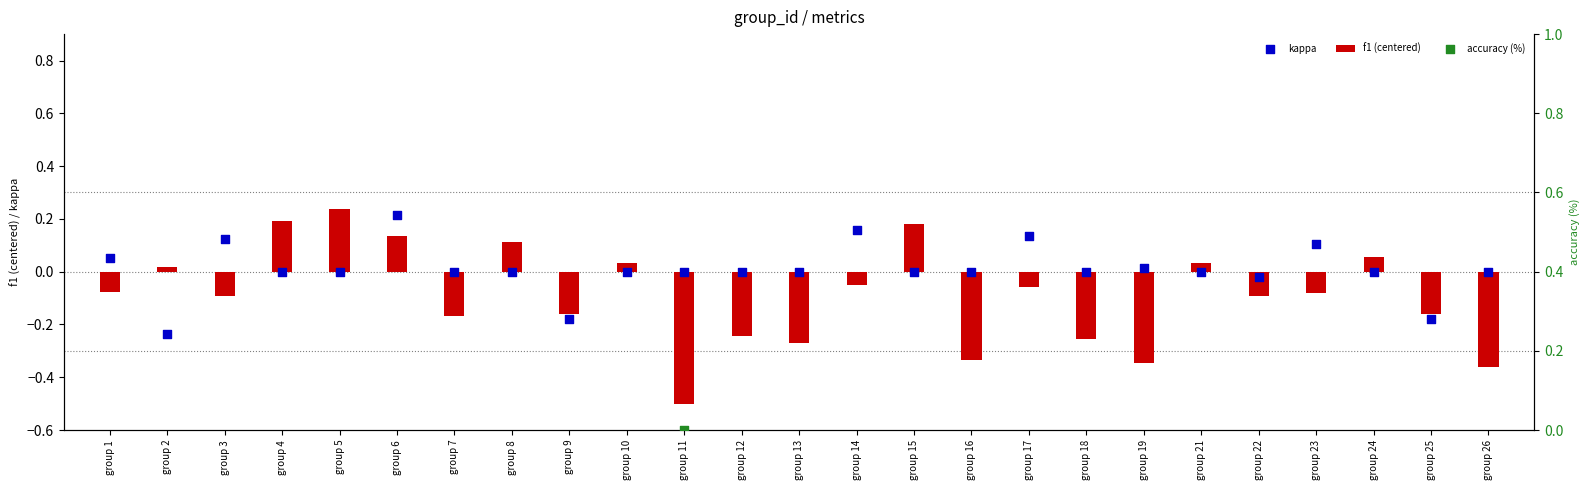

Is the value of accuracy (%) at group 10 greater than the value of f1 (centered) at group 2?

Yes